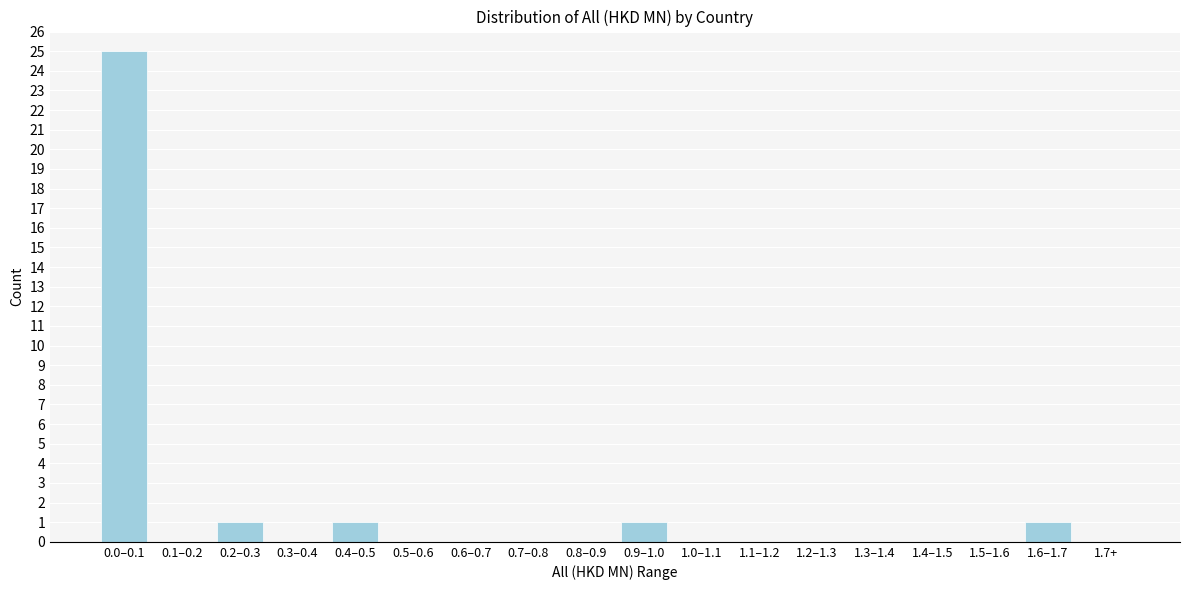

Reading right to left, extract all data points from this chart.

1.7+=0	1.6–1.7=1	1.5–1.6=0	1.4–1.5=0	1.3–1.4=0	1.2–1.3=0	1.1–1.2=0	1.0–1.1=0	0.9–1.0=1	0.8–0.9=0	0.7–0.8=0	0.6–0.7=0	0.5–0.6=0	0.4–0.5=1	0.3–0.4=0	0.2–0.3=1	0.1–0.2=0	0.0–0.1=25